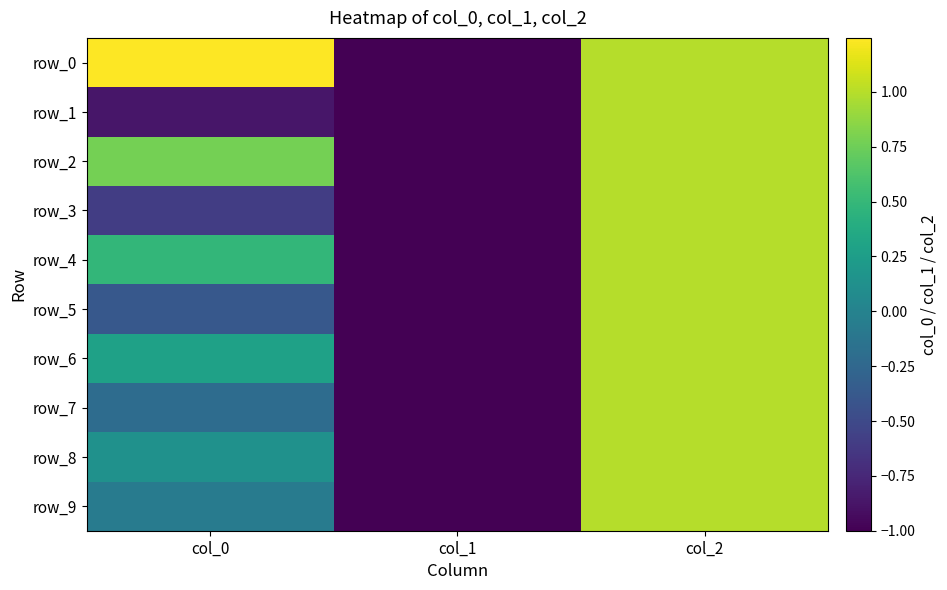

At which label does row_0 first exceed 1?

col_0